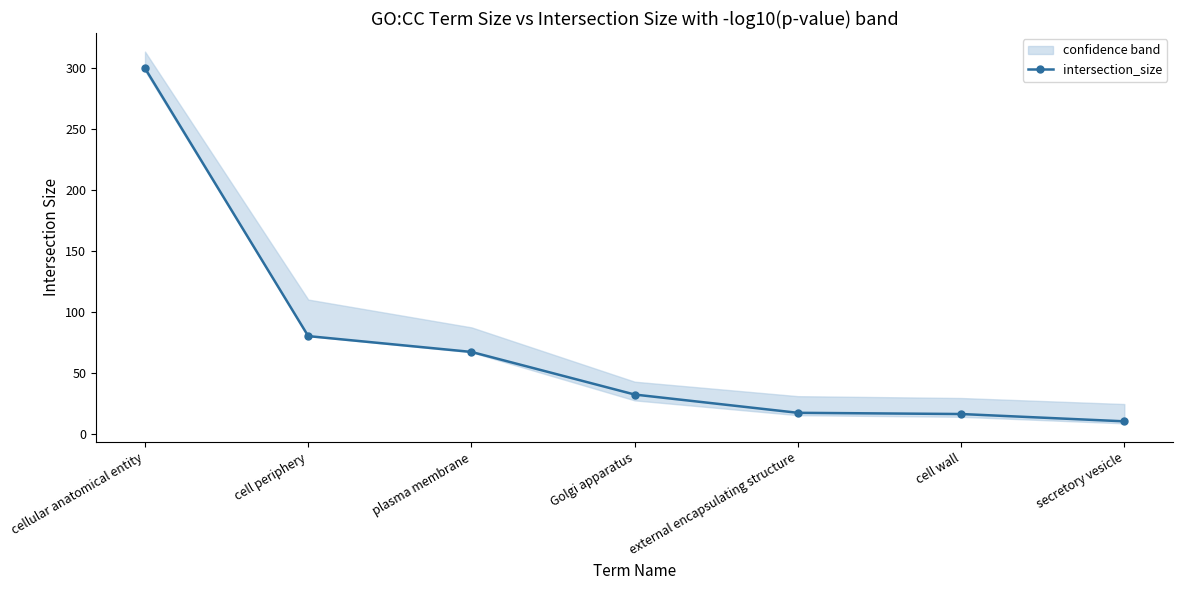

What is the change in value from plasma membrane to secretory vesicle?

-57